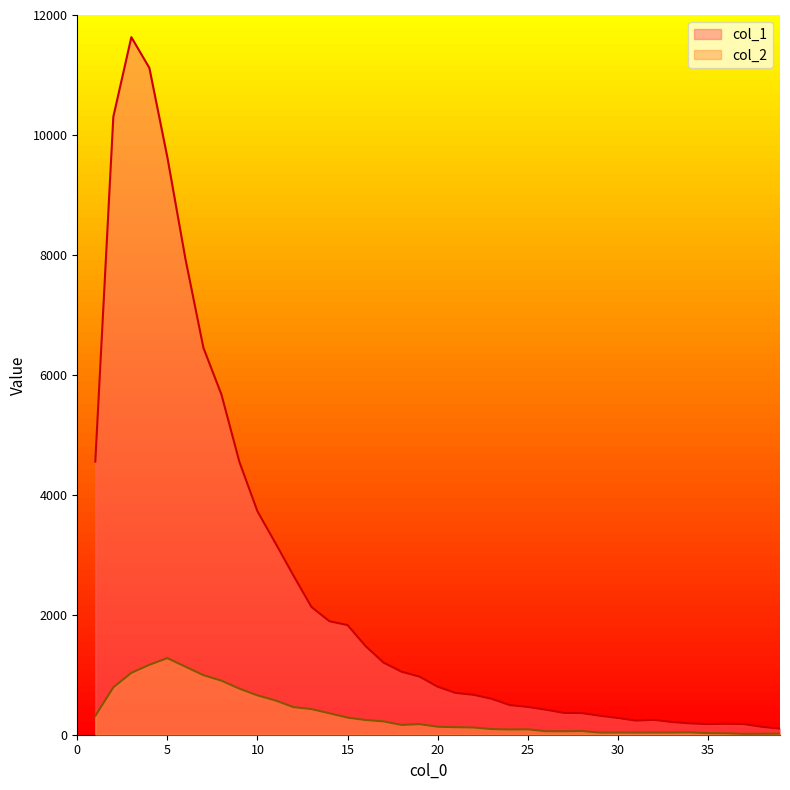

True or false: col_2 and col_1 intersect in this chart.

False